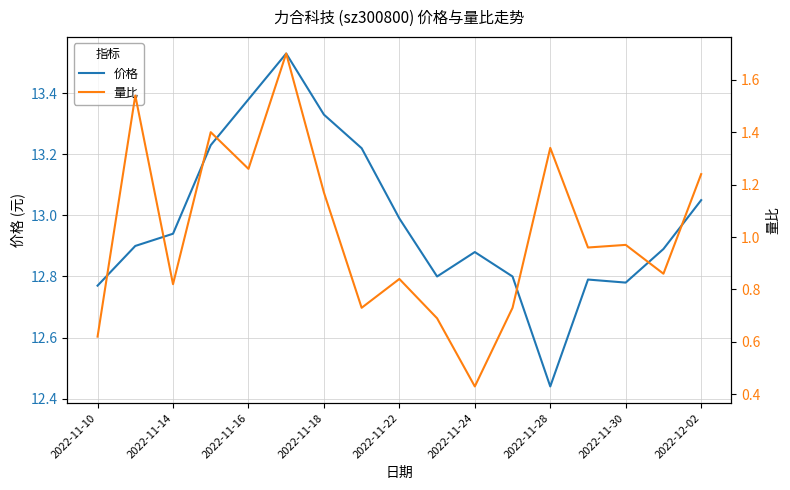

What is the maximum value for 价格?

13.5